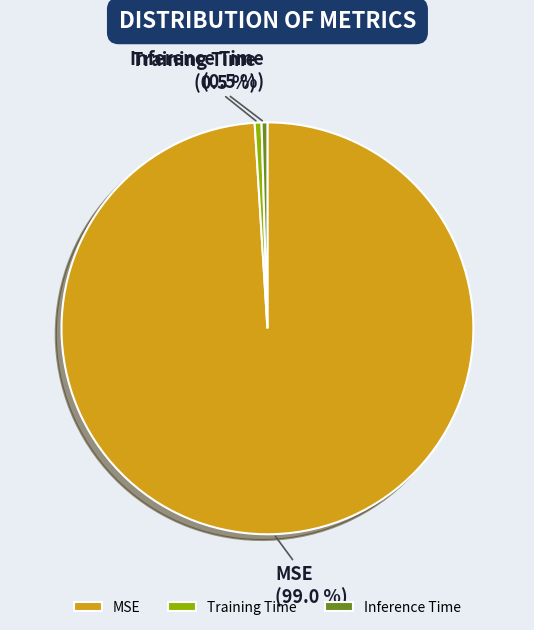

True or false: MSE accounts for 89% of the total.

False